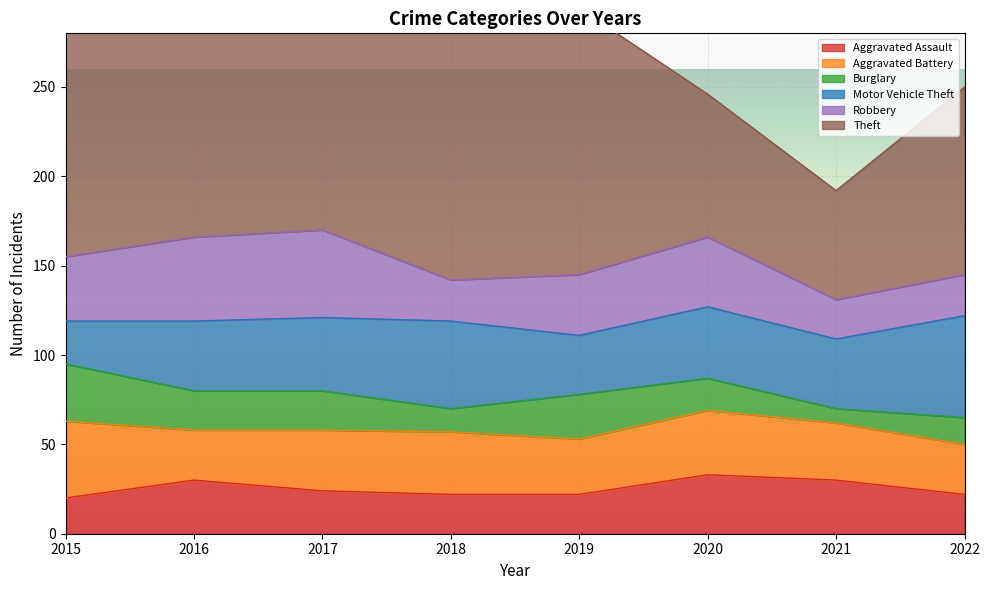

True or false: Robbery and Theft intersect in this chart.

False